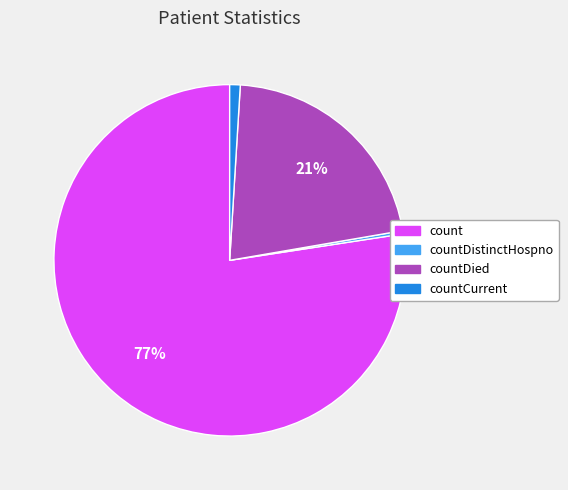

Combined, do countDistinctHospno and countCurrent account for over 50%?

No